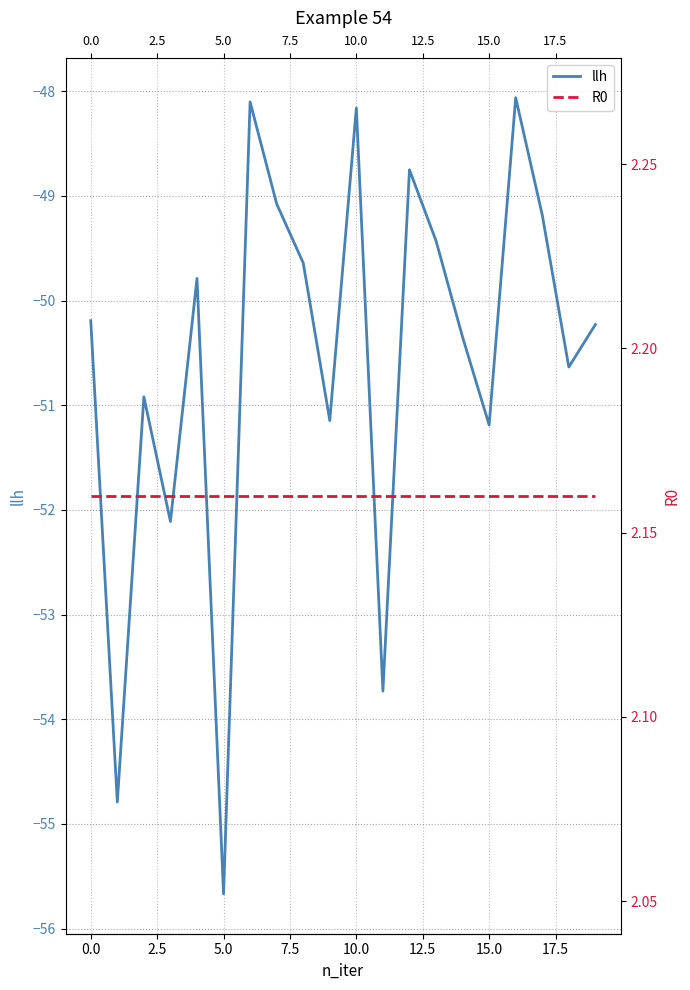

What is the total value across all series at 12.5?

-45.9